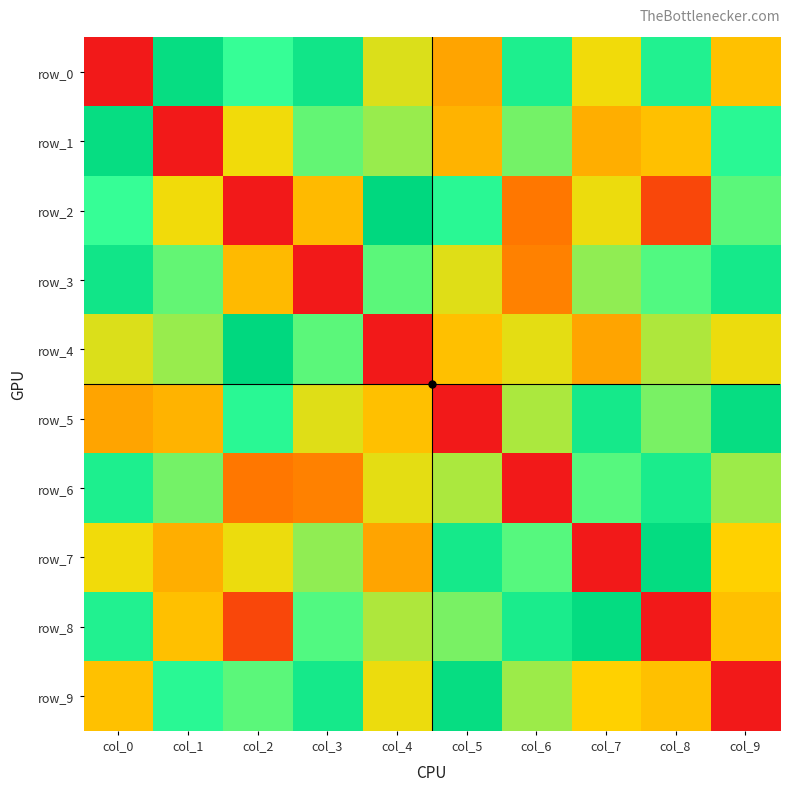

Where is row_9 nearest to the value 89?

col_7